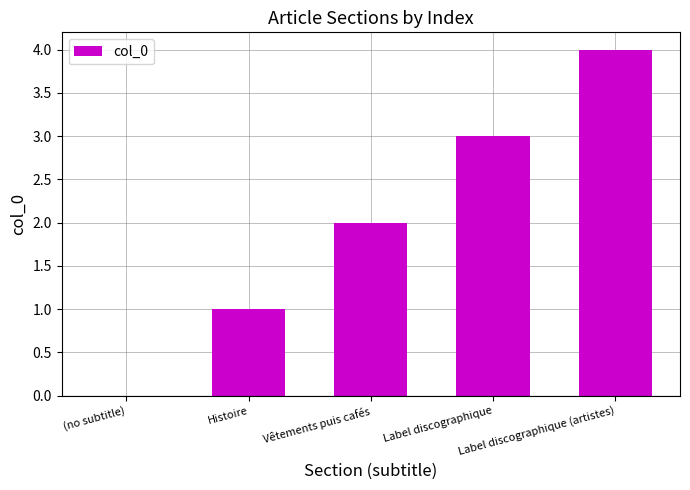

What is the change in value from Label discographique to Label discographique (artistes)?

+1